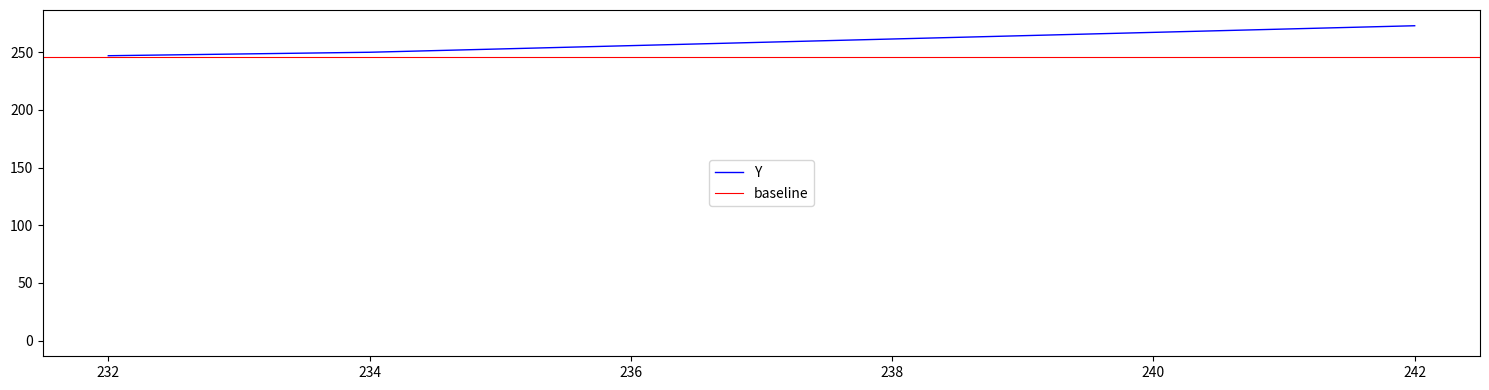

What is the sum of the values at 242 and 234?

523